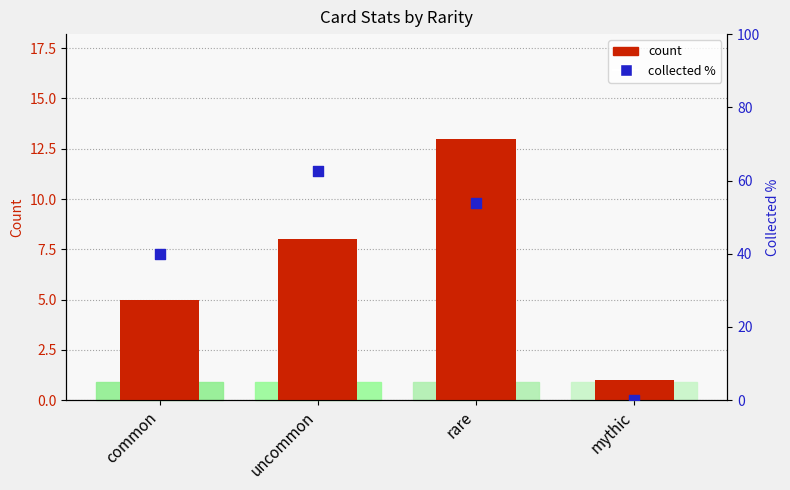

What are all the series names shown in the legend?

count, collected %